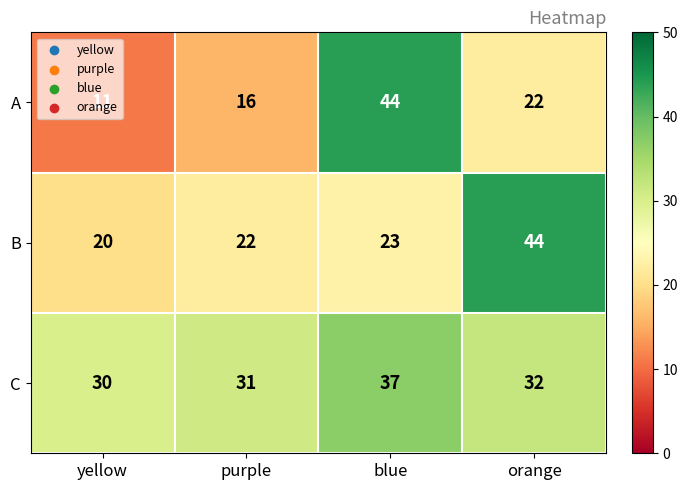

Which series has the widest spread of values?

A